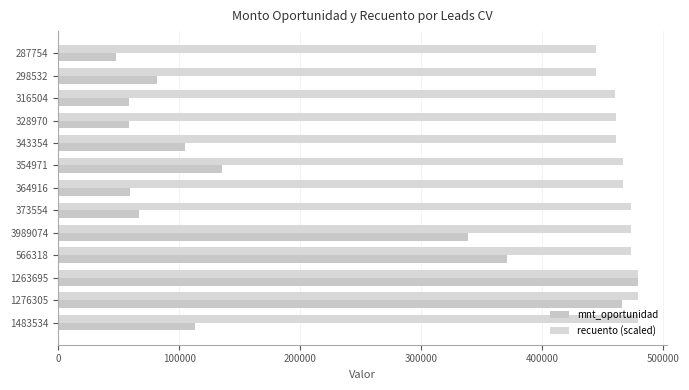

What is the sum of all recuento (scaled) values?

6063291.2